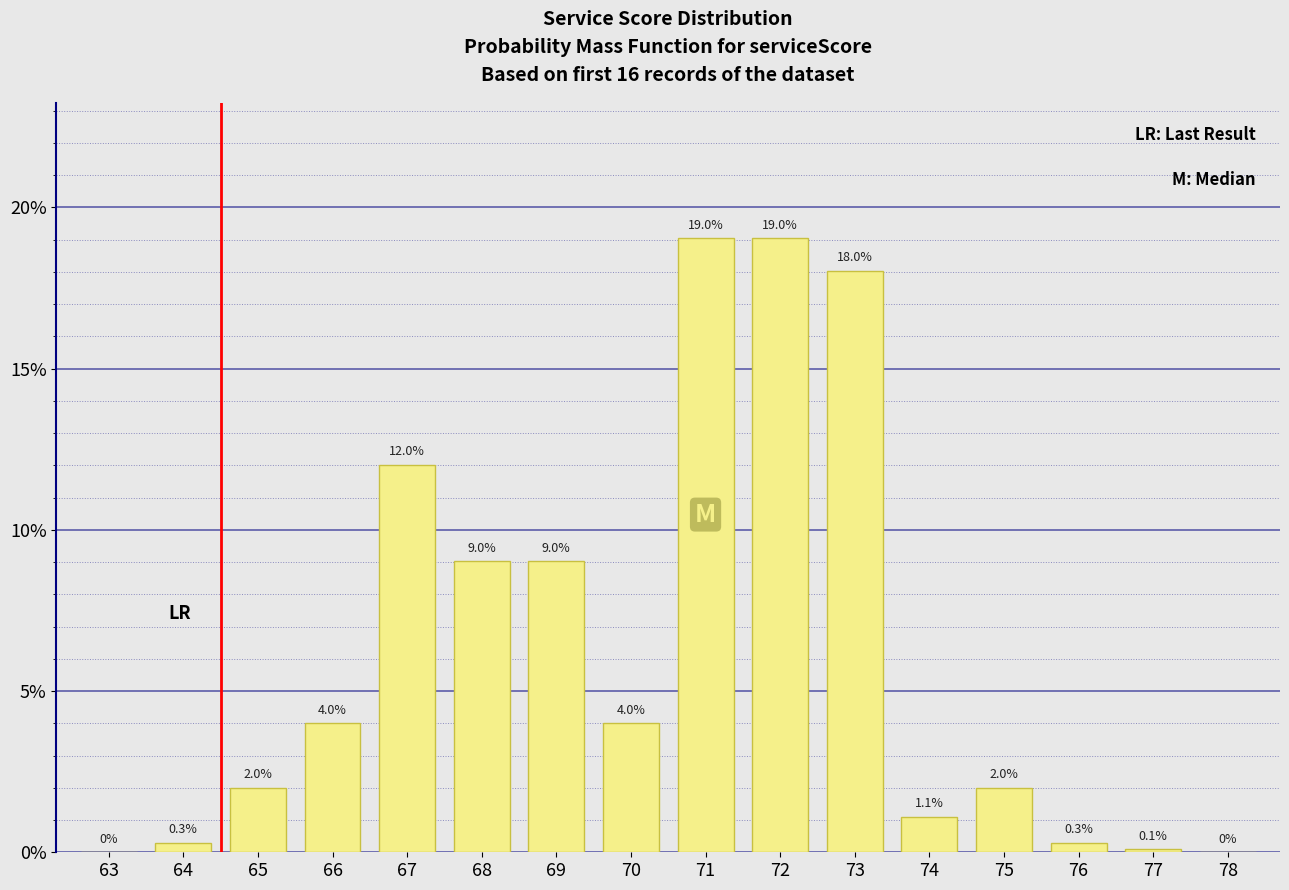

Reading left to right, extract all data points from this chart.

63=0.0	64=0.3	65=2.0	66=4.0	67=12.0	68=9.0	69=9.0	70=4.0	71=19.0	72=19.0	73=18.0	74=1.1	75=2.0	76=0.3	77=0.1	78=0.0